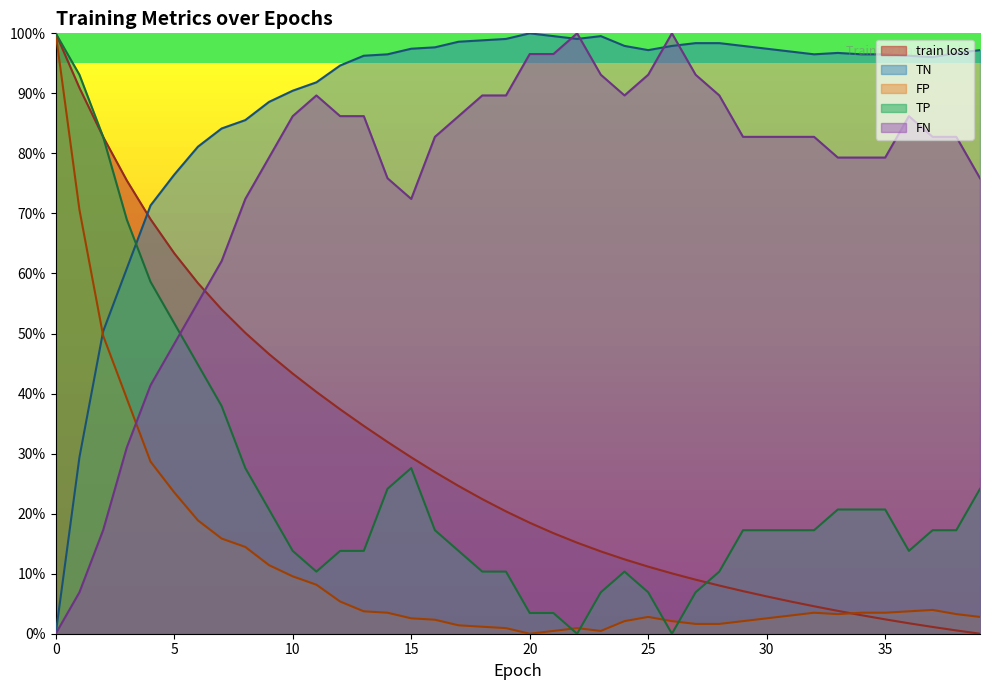

True or false: TP has more than 1 interior local peaks.

True